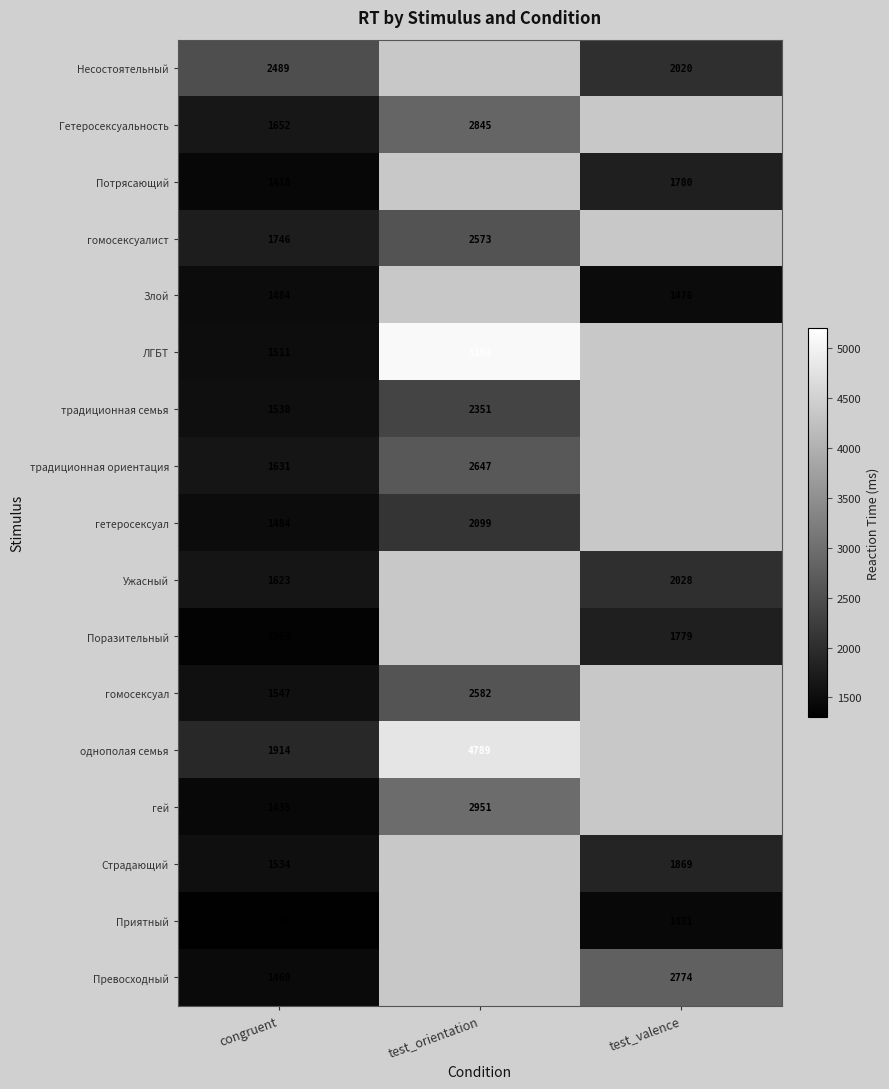

What is the greatest value displayed?

5104.0